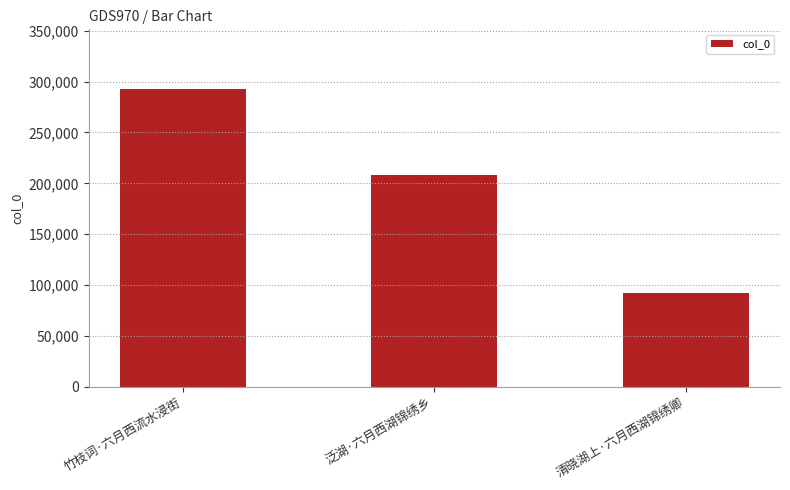

True or false: the data shows 40276 at 清晓湖上·六月西湖锦绣卿.

False